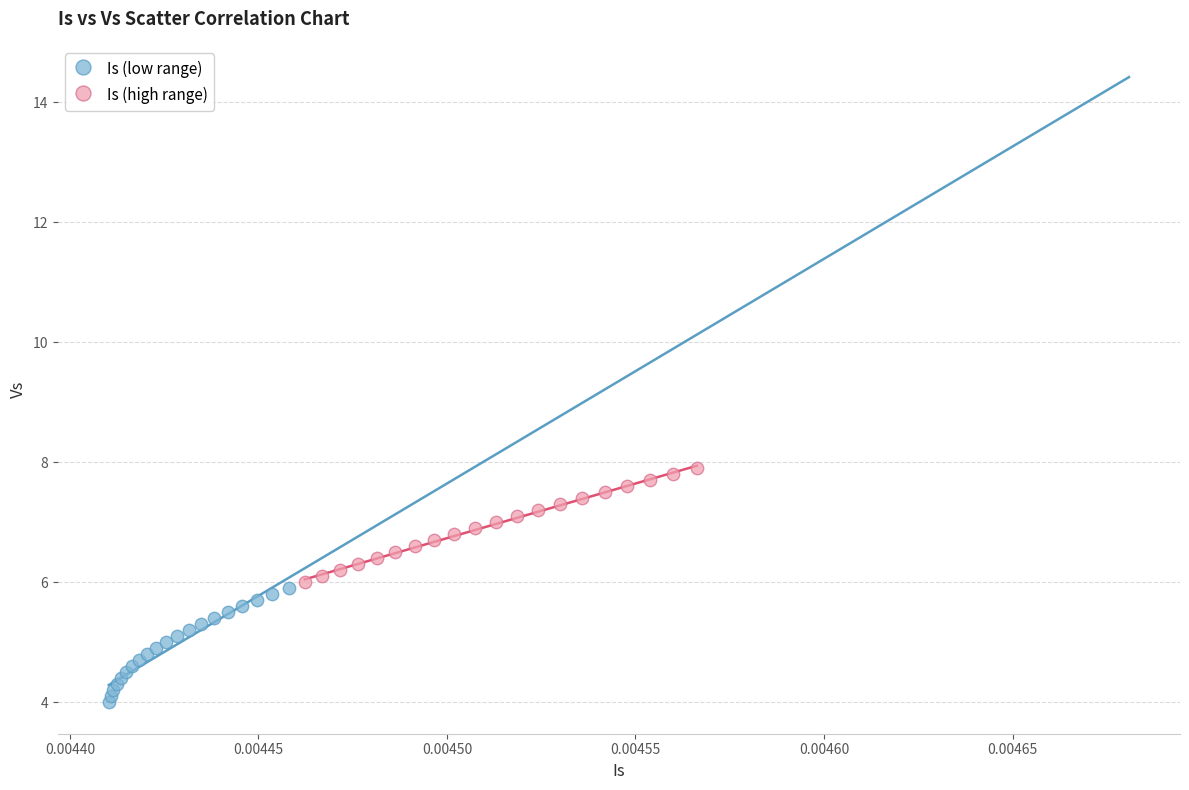

Which series reaches the minimum Y coordinate?

Is (low range)